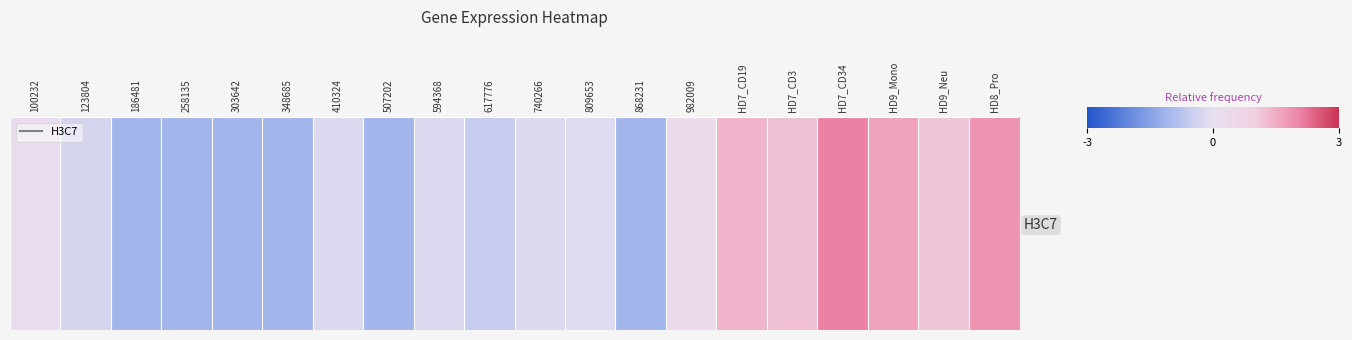

At which category does the chart reach its peak across all series?

HD7_CD34